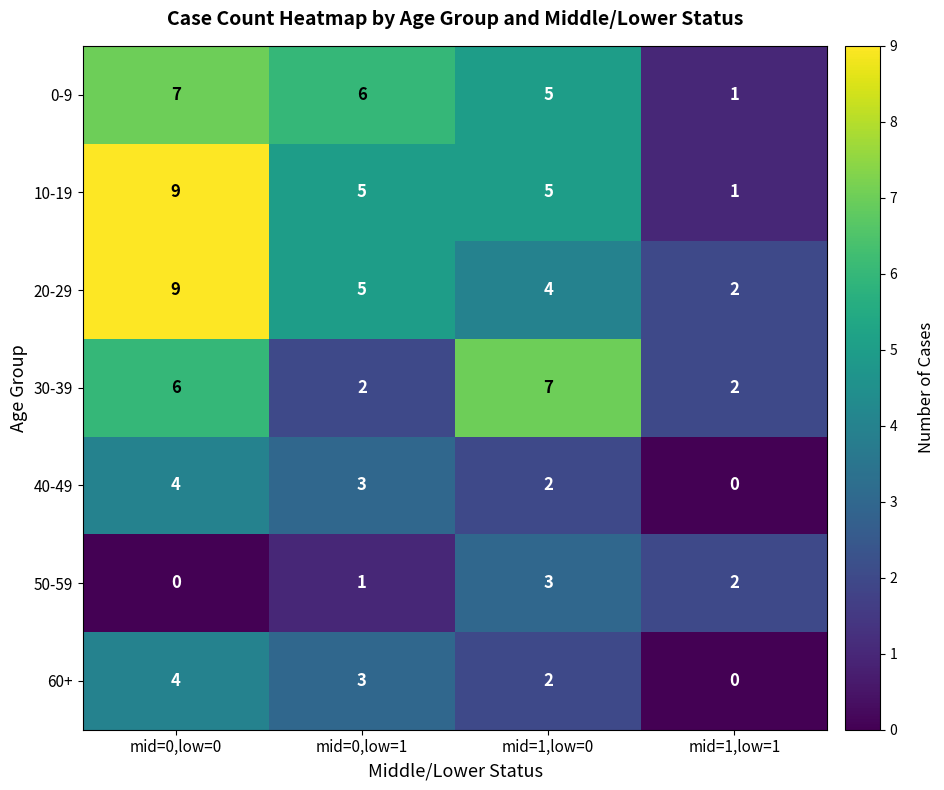

What is the maximum value shown in the chart?

9